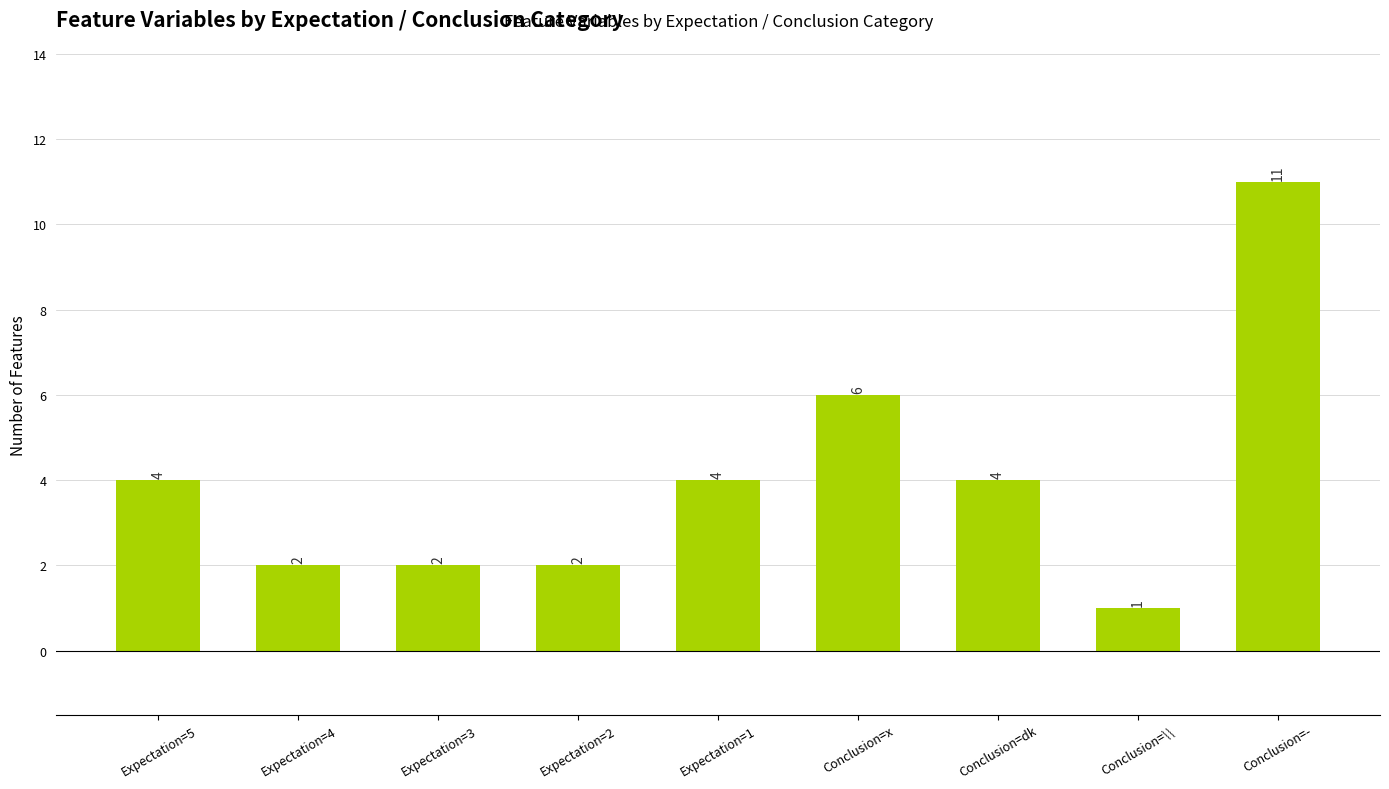

How many values are below 4?

4